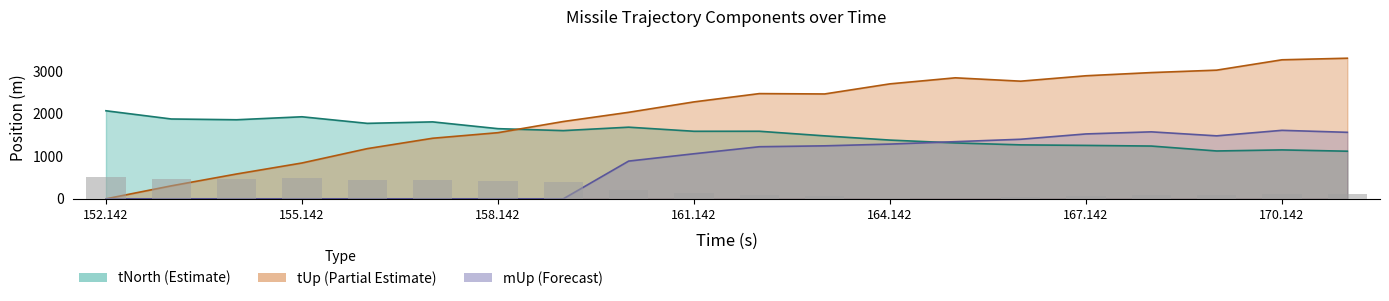

Between 160.142 and 157.142, which is larger?

160.142